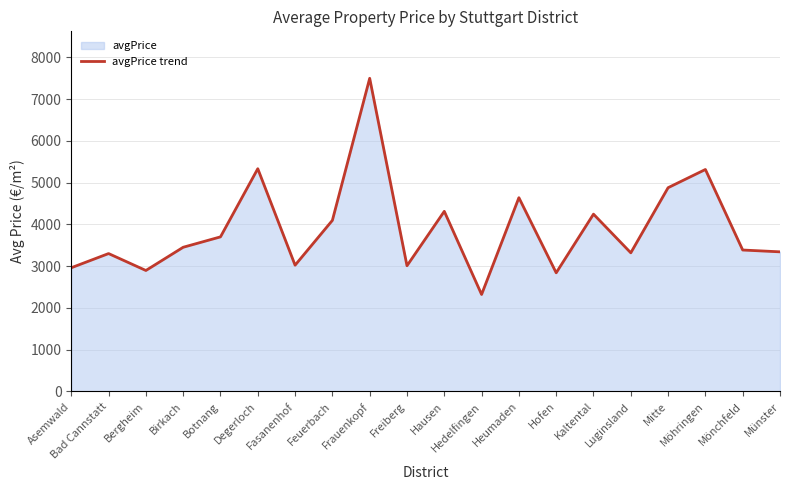

At which category does the data reach its first local valley?

Bergheim